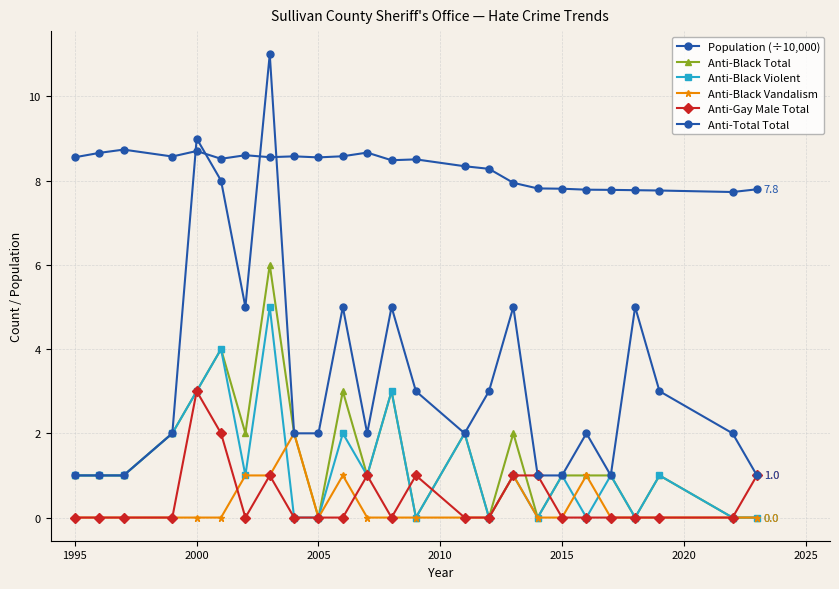

How many categories are shown in the chart?

25